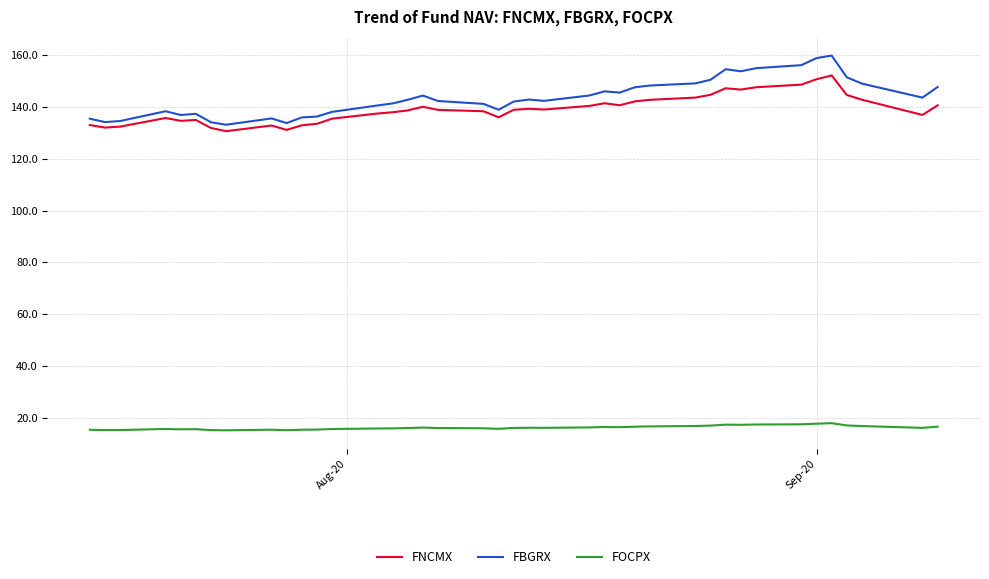

List the series in order of their peak value, lowest first.

FOCPX, FNCMX, FBGRX